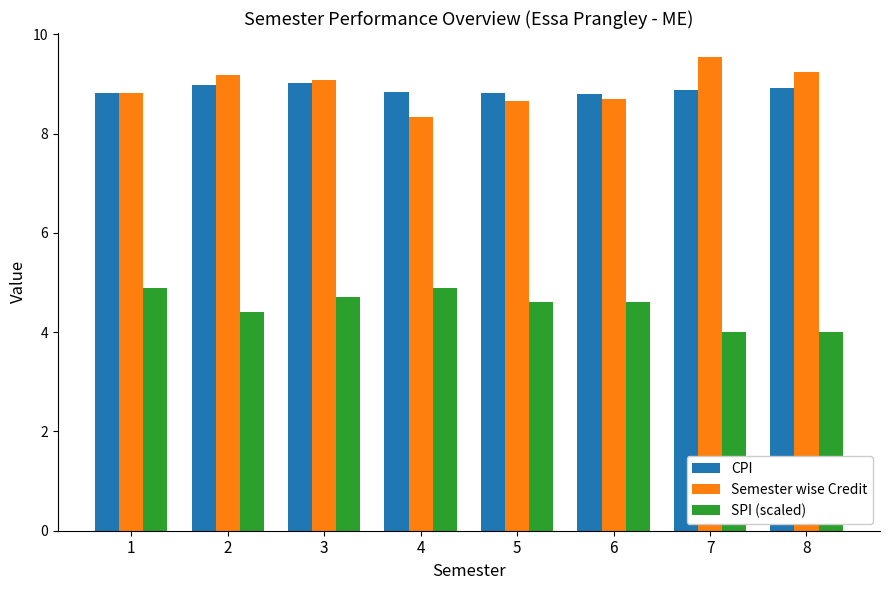

At how many categories does at least one series exceed 8?

8